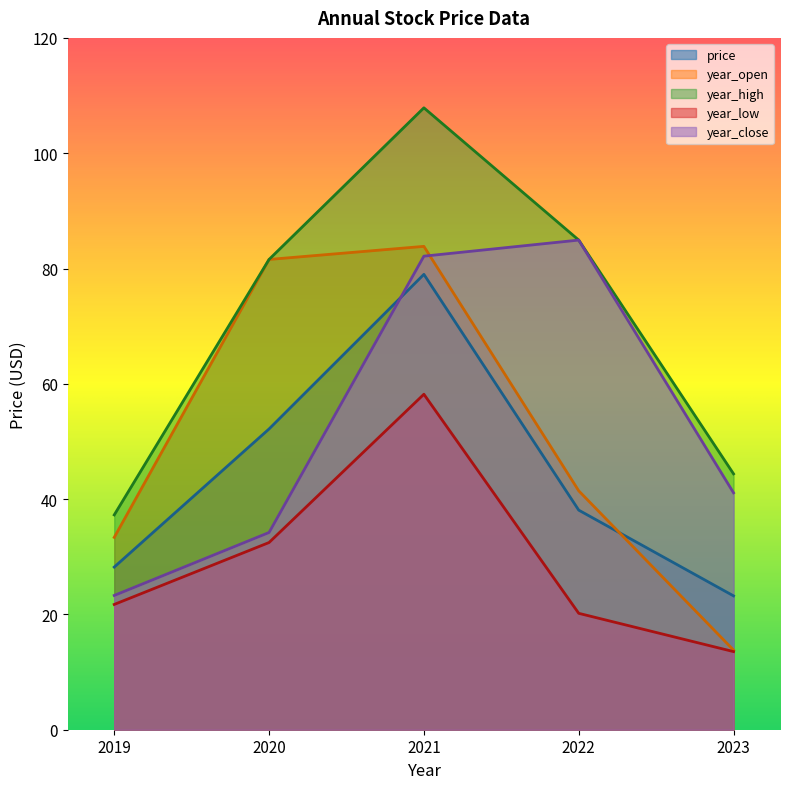

At which category is the sum across all series the highest?

2021